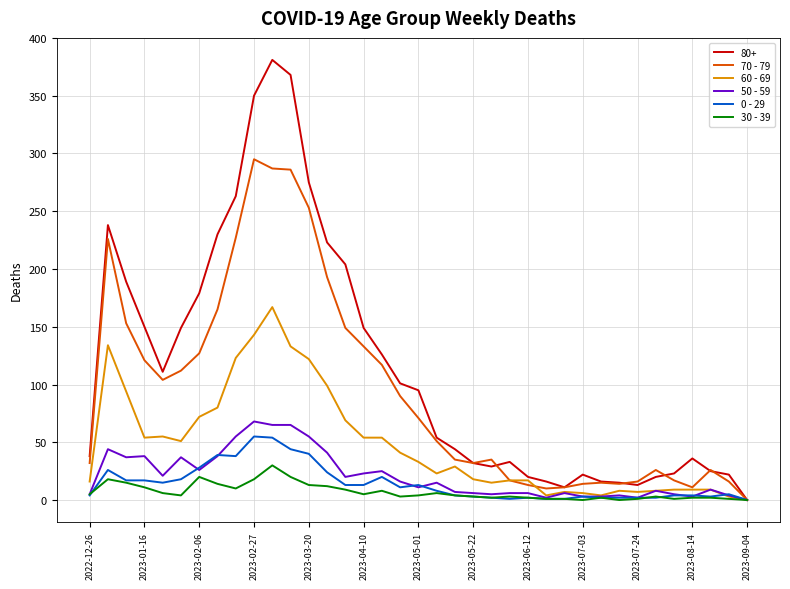

True or false: 30 - 39 has more than 1 points higher than both neighbors.

True